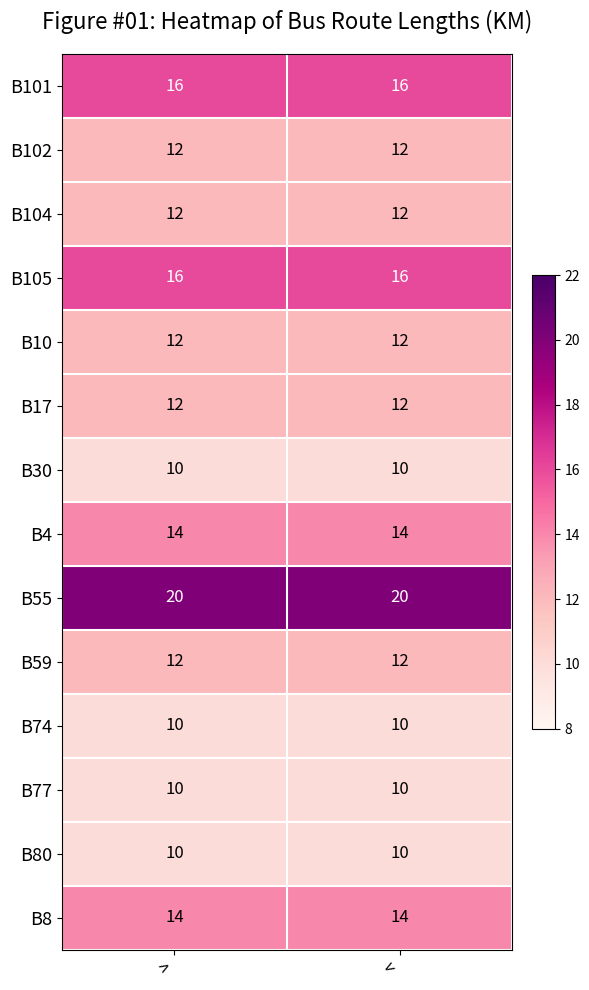

What is the minimum value shown in the chart?

10